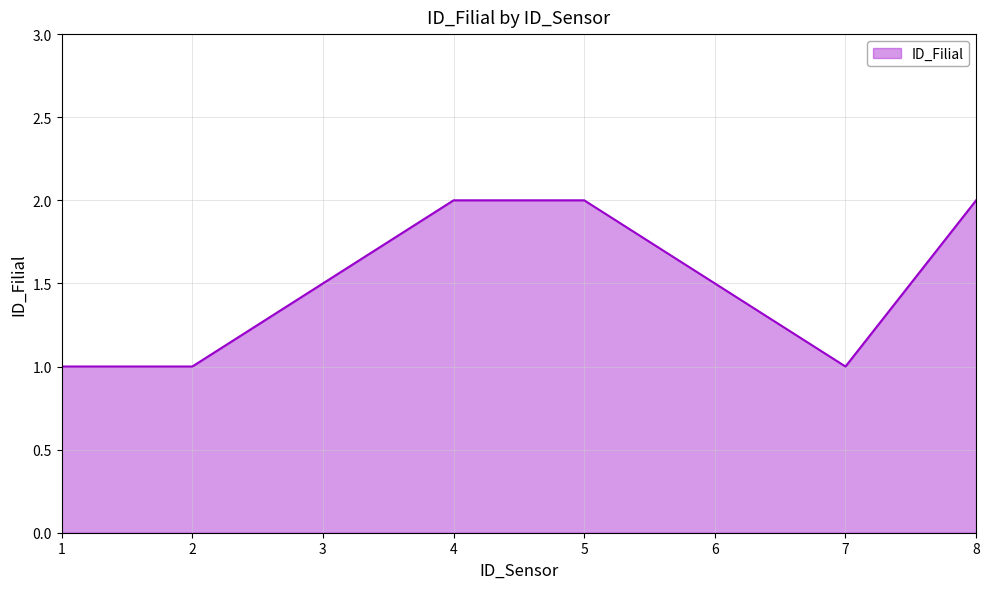

Is it true that the value at 1 is 0?

False